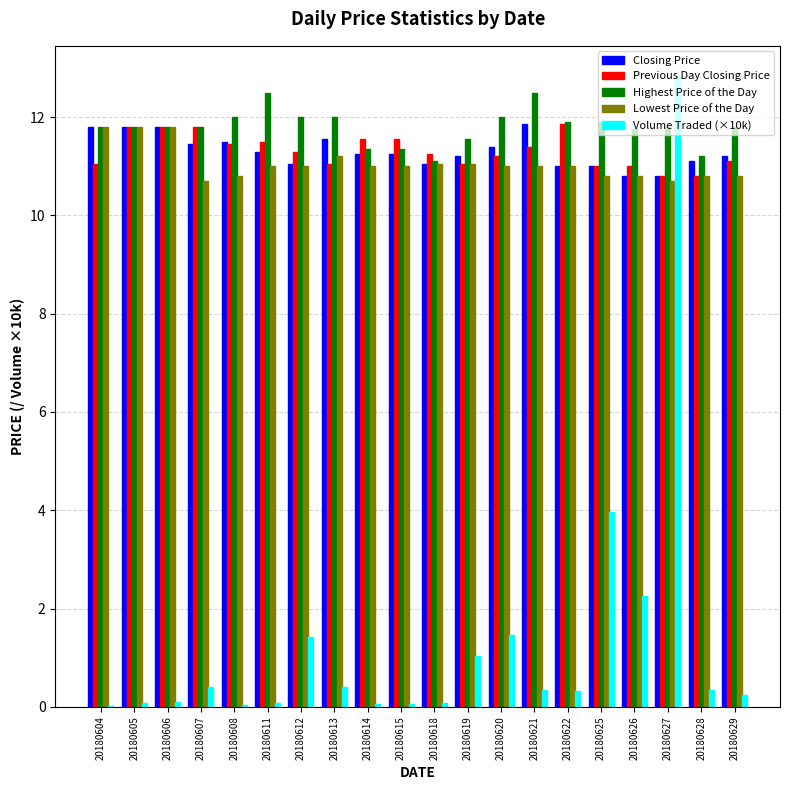

What is the difference between the Closing Price values at 20180627 and 20180606?

1.0